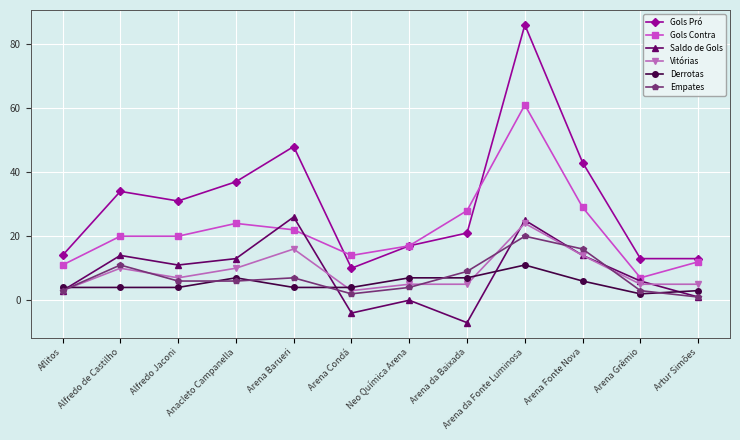

What is the value of the Gols Contra point at the 2nd from the left?

20